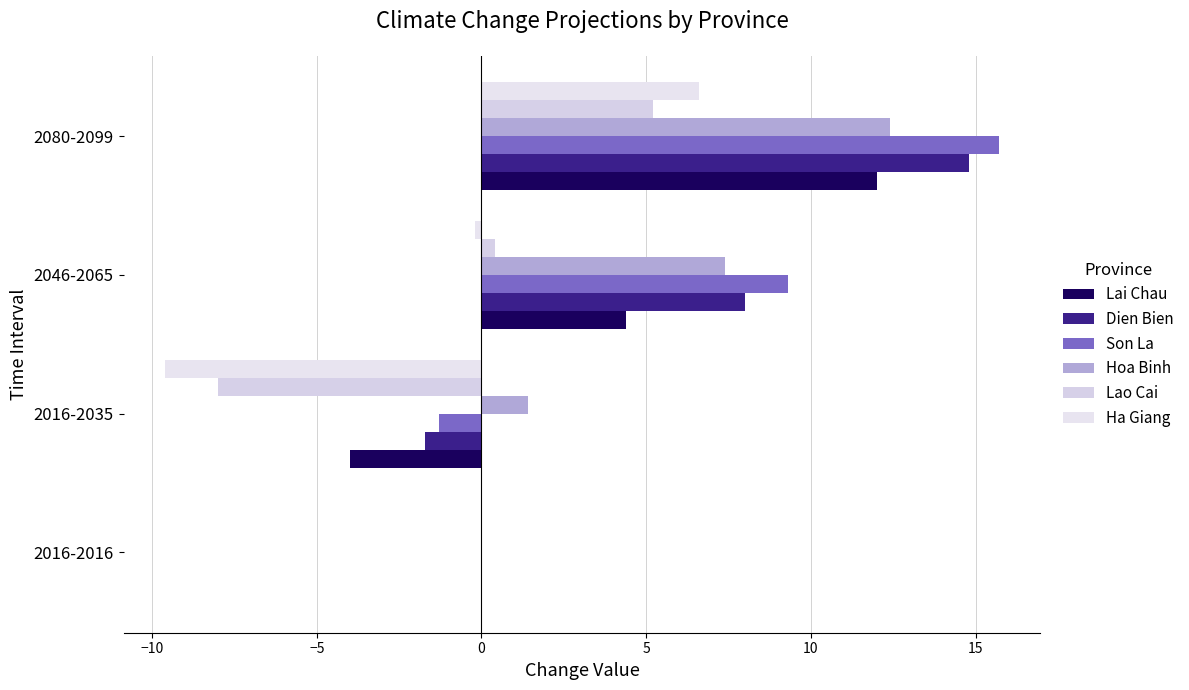

What is the average value of the Lao Cai series?

-0.6